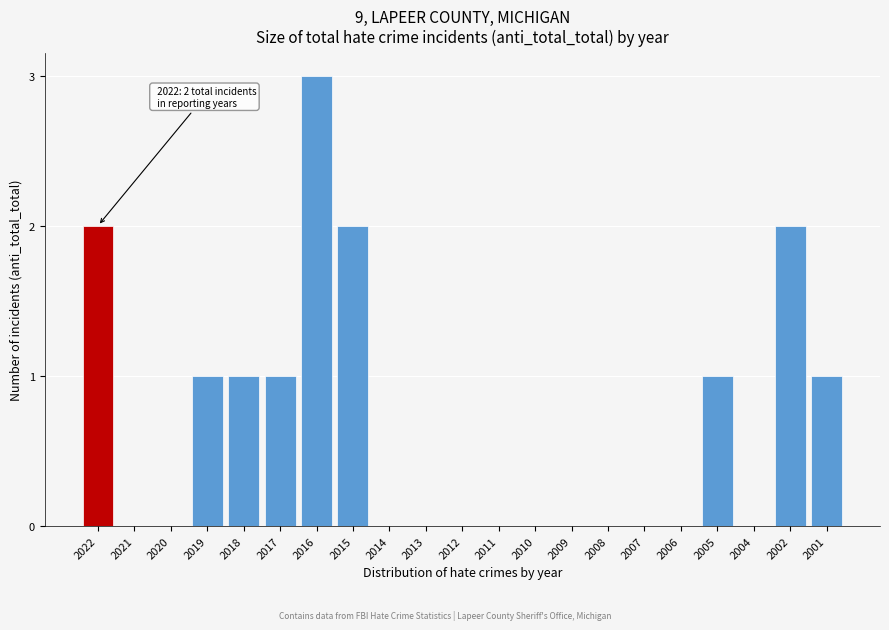

Reading right to left, what are all the values shown in this chart?

2001=1	2002=2	2004=0	2005=1	2006=0	2007=0	2008=0	2009=0	2010=0	2011=0	2012=0	2013=0	2014=0	2015=2	2016=3	2017=1	2018=1	2019=1	2020=0	2021=0	2022=2